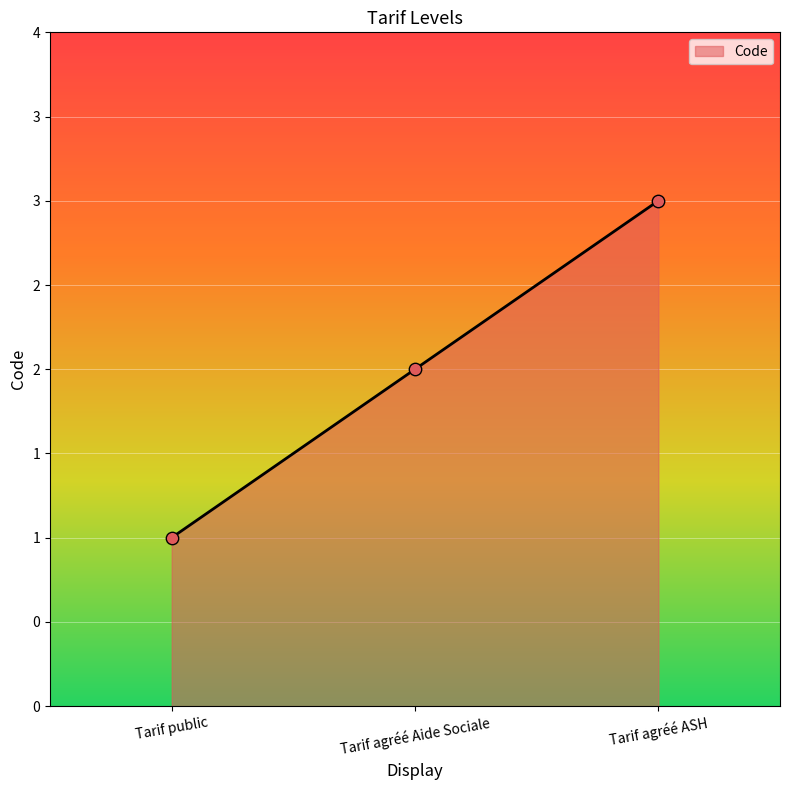

Is this an area chart (filled region under the line)?

Yes